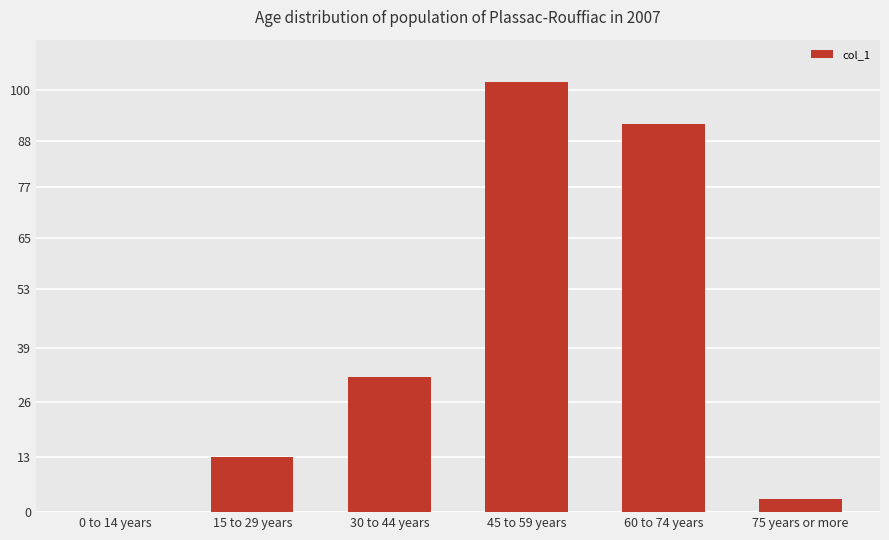

Reading left to right, list all the values displayed in this chart.

0 to 14 years=0	15 to 29 years=13	30 to 44 years=32	45 to 59 years=102	60 to 74 years=92	75 years or more=3